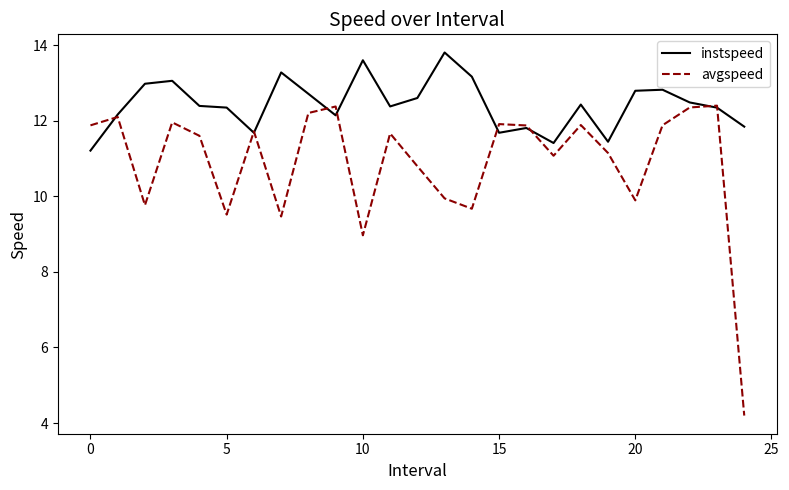

Rank the series by their average value, from highest to lowest.

instspeed, avgspeed